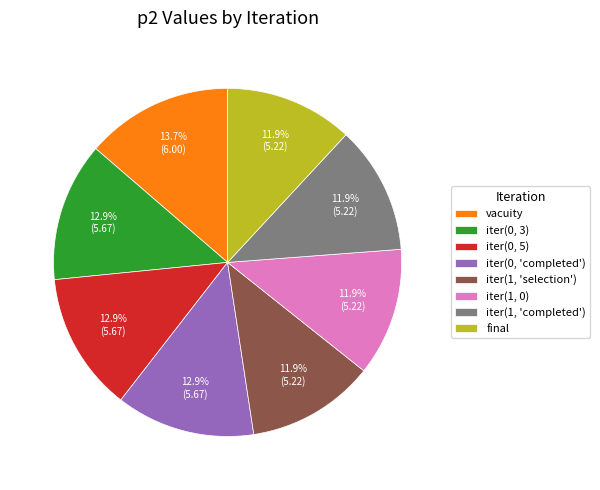

To the nearest percent, what is the average slice percentage?

12%